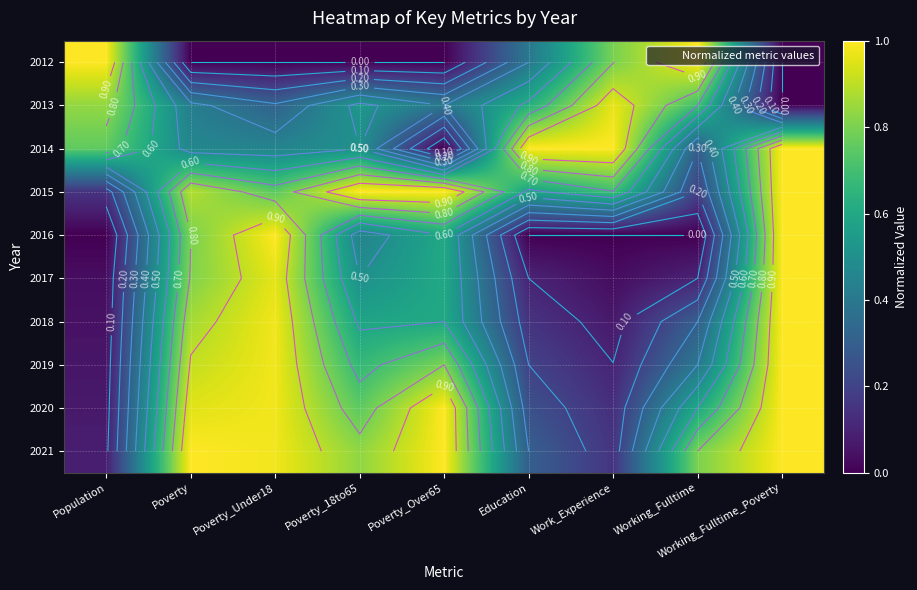

Which category has the lowest value across all series?

Poverty